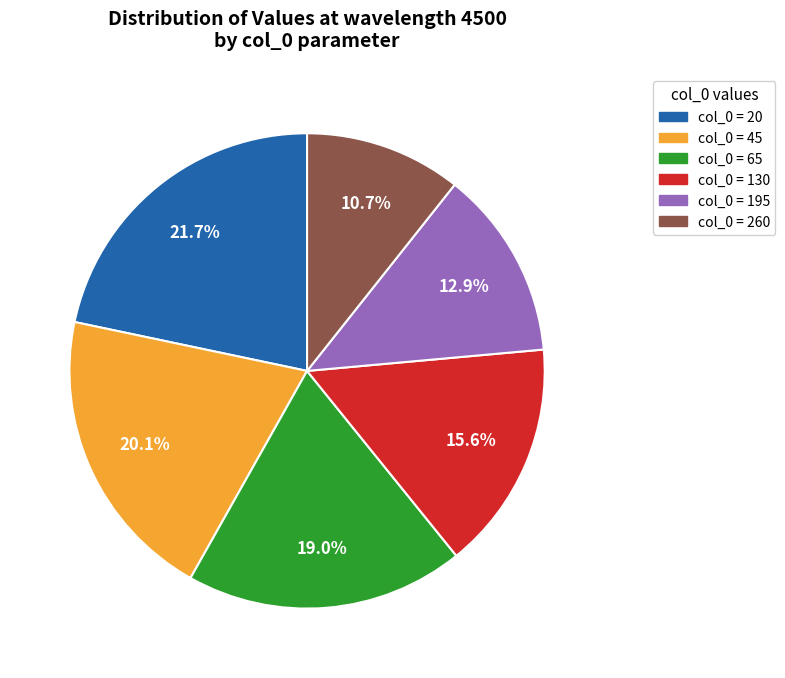

Count the number of slices in the pie.

6